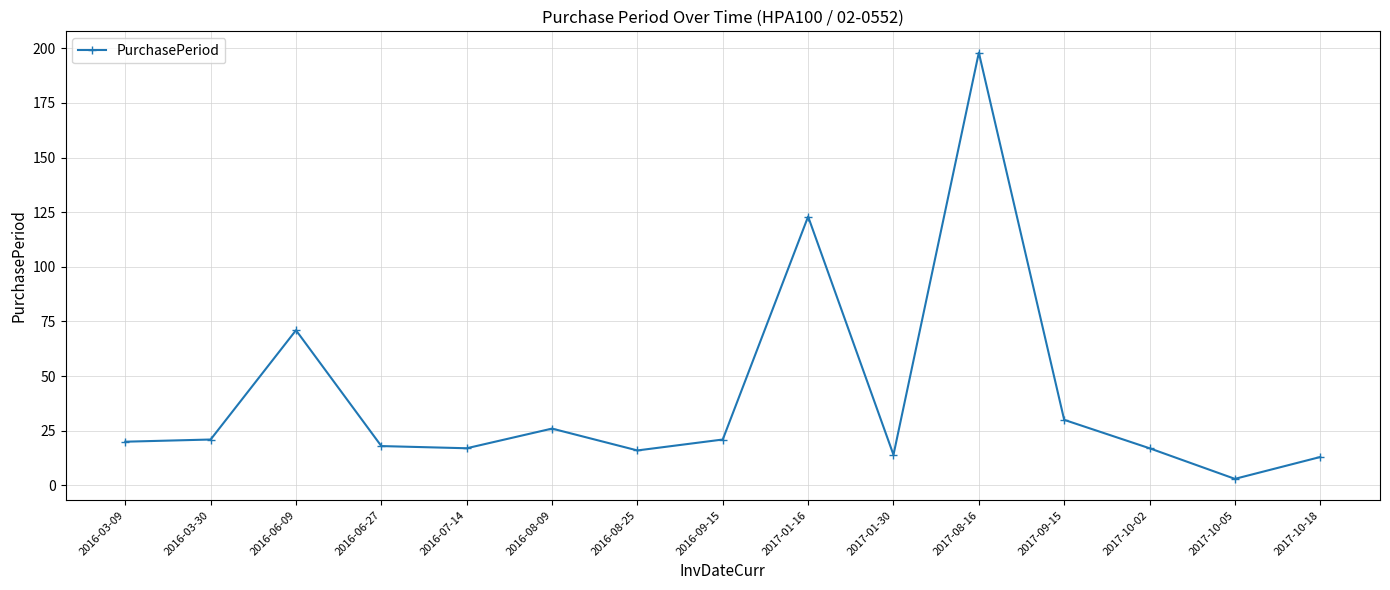

True or false: the data has more than 2 interior local peaks.

True